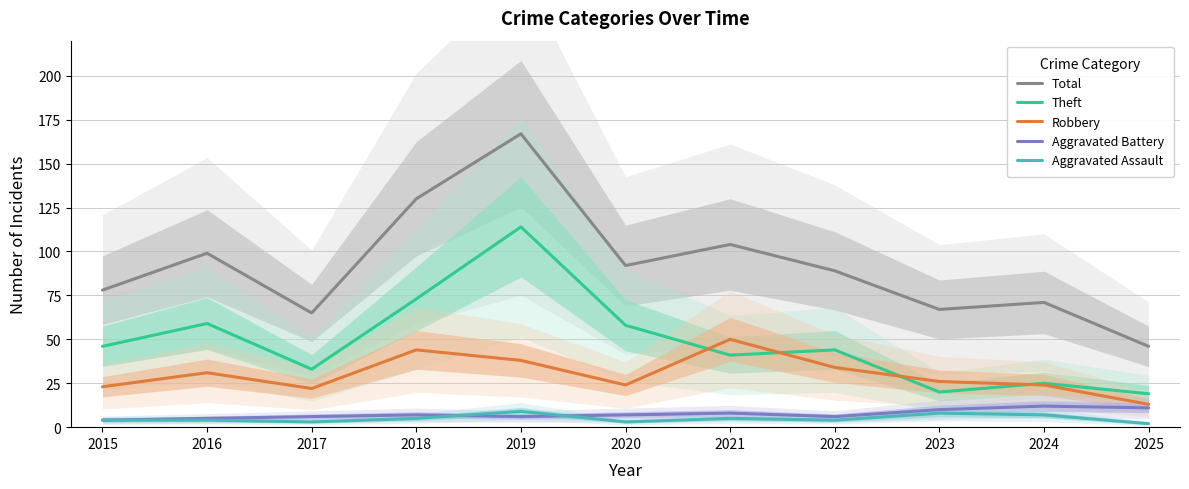

Does the chart have visible grid lines?

Yes